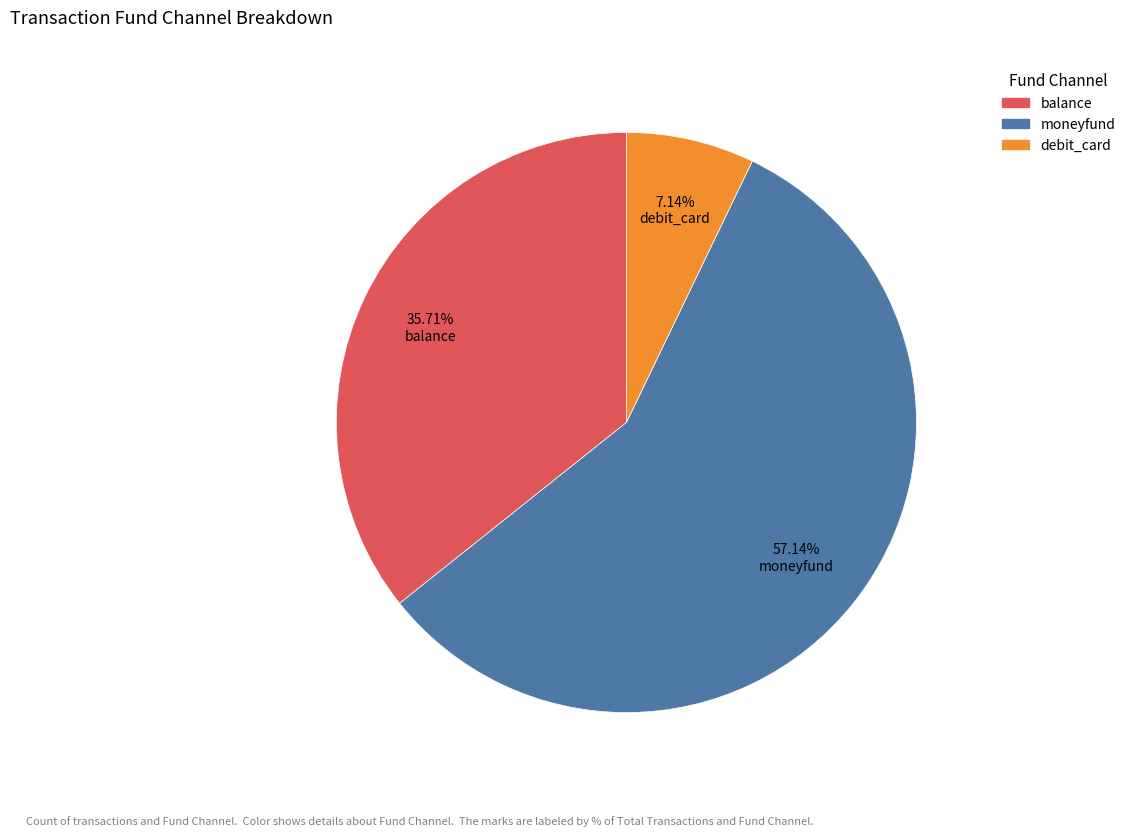

Which slice is the largest?

moneyfund